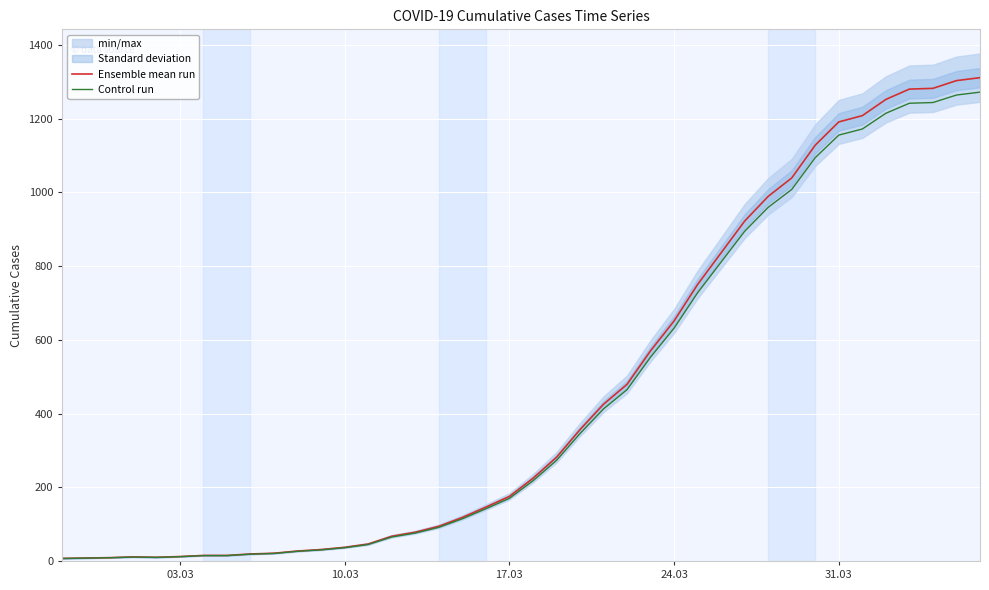

What is the highest value of the Control run series?

1271.7